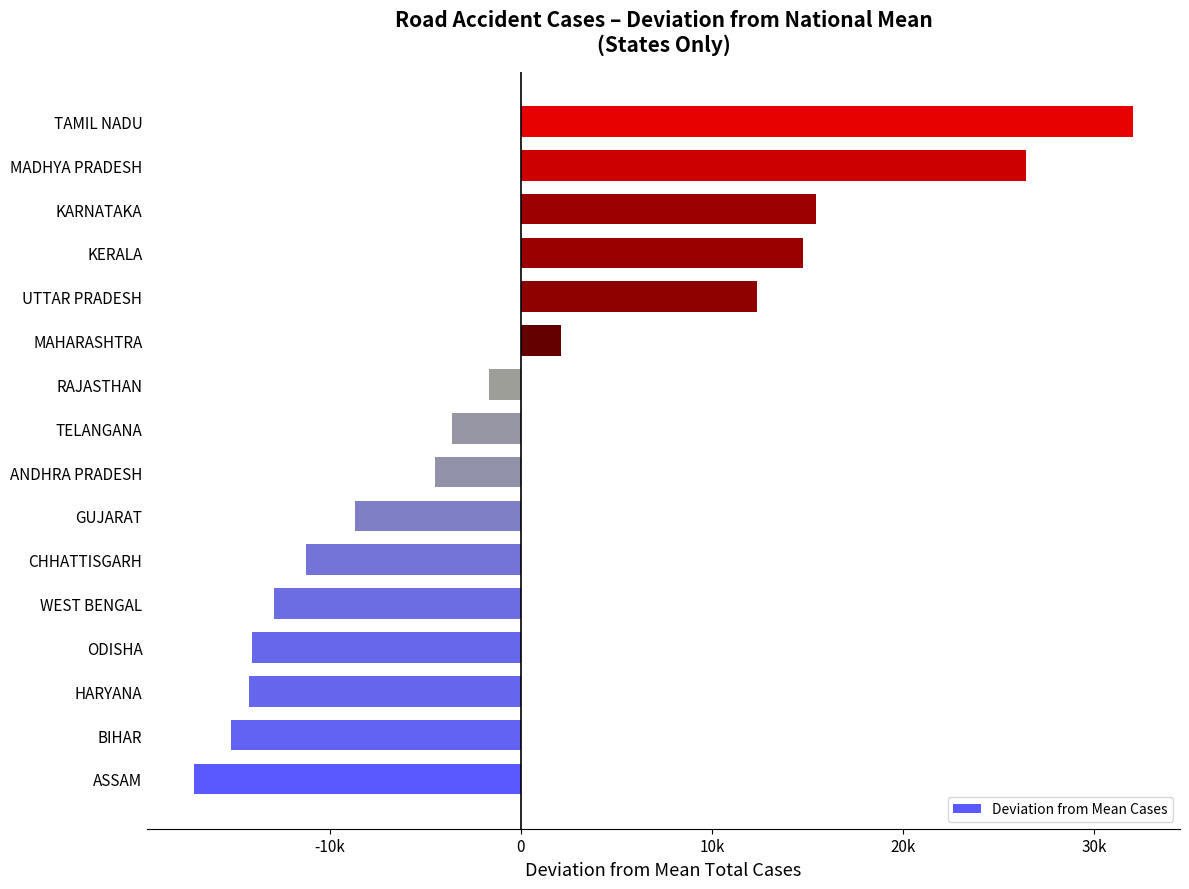

Does the chart contain any negative values?

Yes